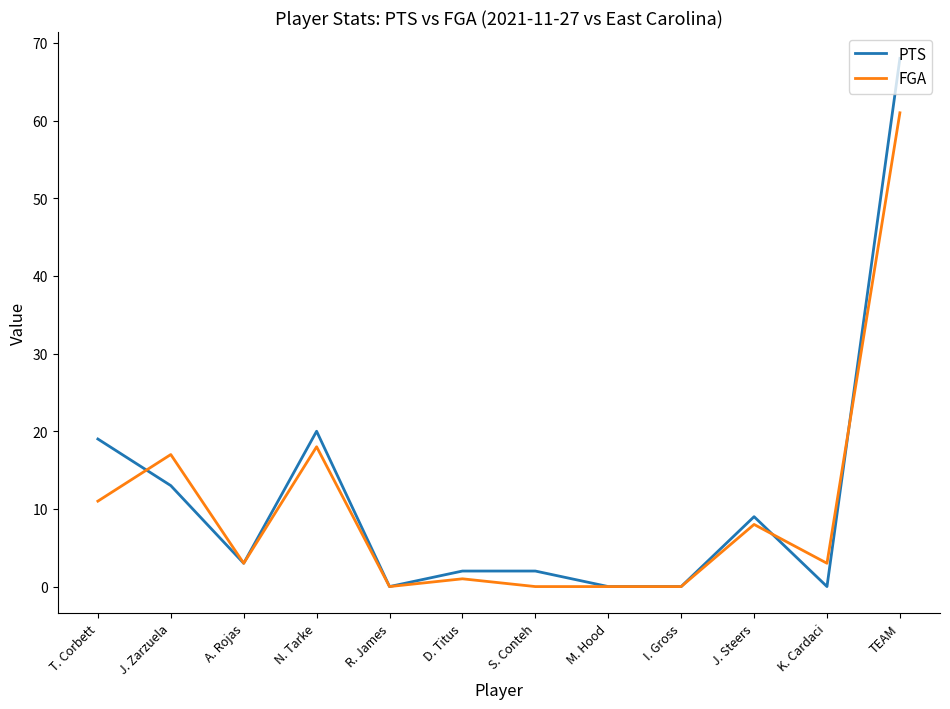

Reading left to right, what are all the values shown in this chart?

PTS: T. Corbett=19	J. Zarzuela=13	A. Rojas=3	N. Tarke=20	R. James=0	D. Titus=2	S. Conteh=2	M. Hood=0	I. Gross=0	J. Steers=9	K. Cardaci=0	TEAM=68
FGA: T. Corbett=11	J. Zarzuela=17	A. Rojas=3	N. Tarke=18	R. James=0	D. Titus=1	S. Conteh=0	M. Hood=0	I. Gross=0	J. Steers=8	K. Cardaci=3	TEAM=61